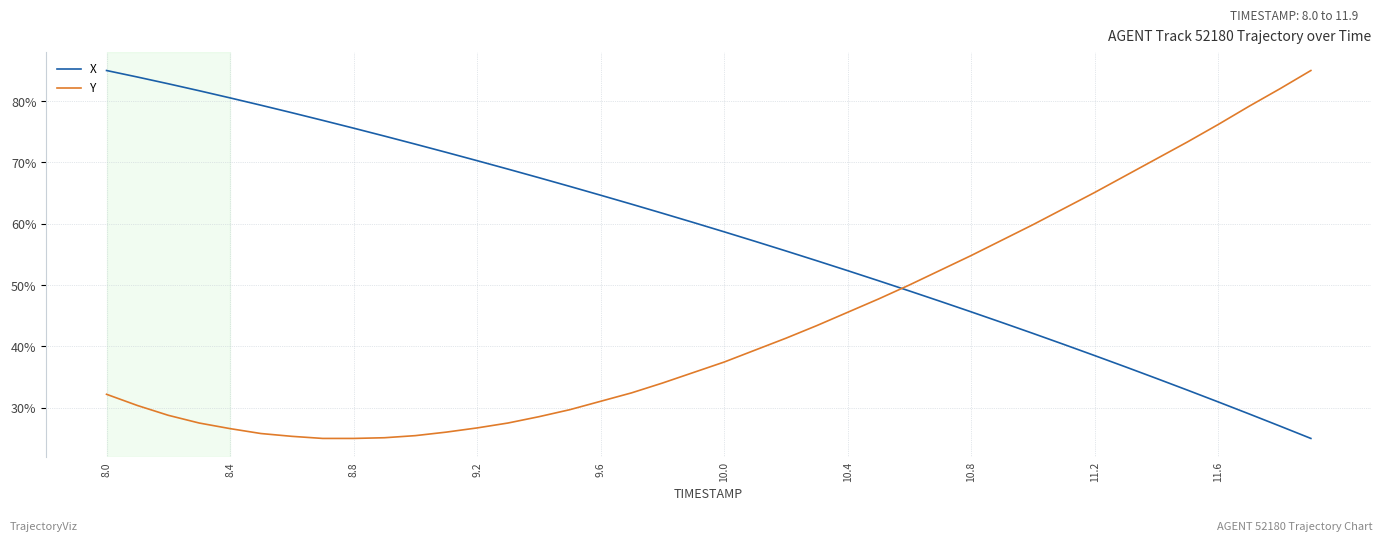

Rank the series by their average value, from lowest to highest.

Y, X